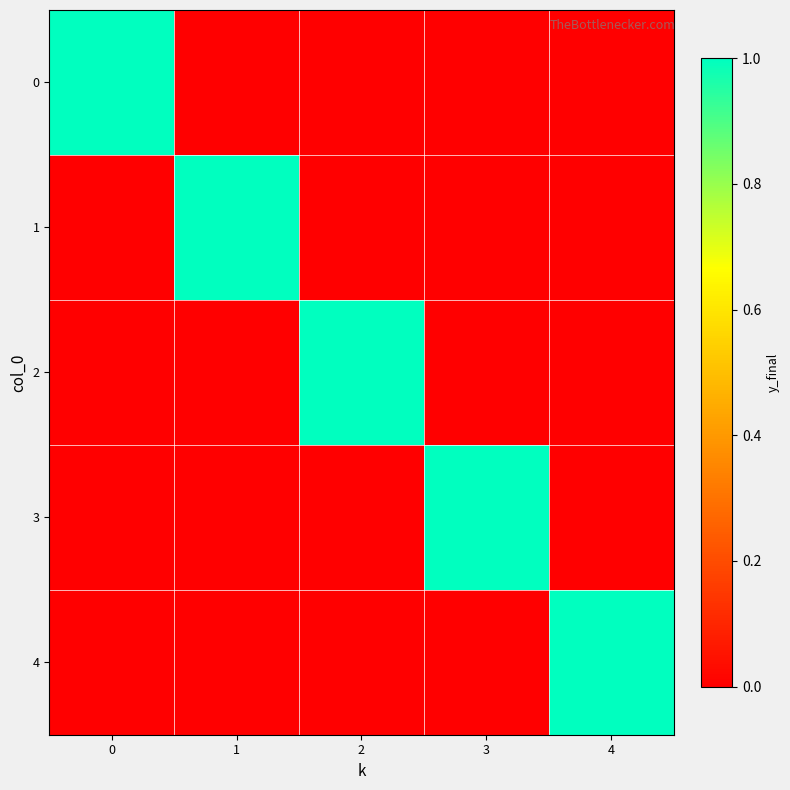

Reading left to right, what are all the values shown in this chart?

0: 0=1	1=0	2=0	3=0	4=0
1: 0=0	1=1	2=0	3=0	4=0
2: 0=0	1=0	2=1	3=0	4=0
3: 0=0	1=0	2=0	3=1	4=0
4: 0=0	1=0	2=0	3=0	4=1